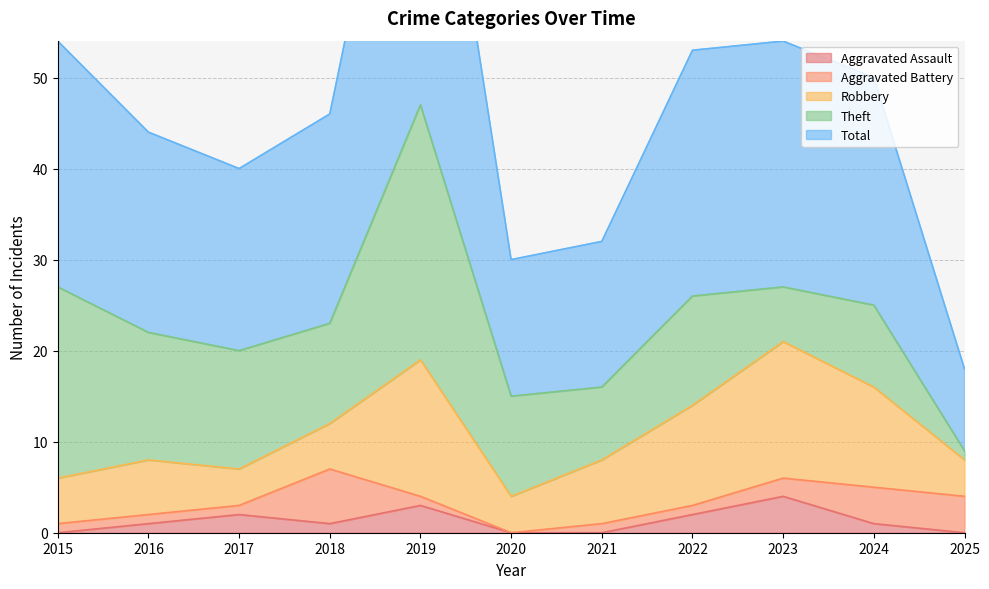

How many data points in Aggravated Battery are less than 1?

1